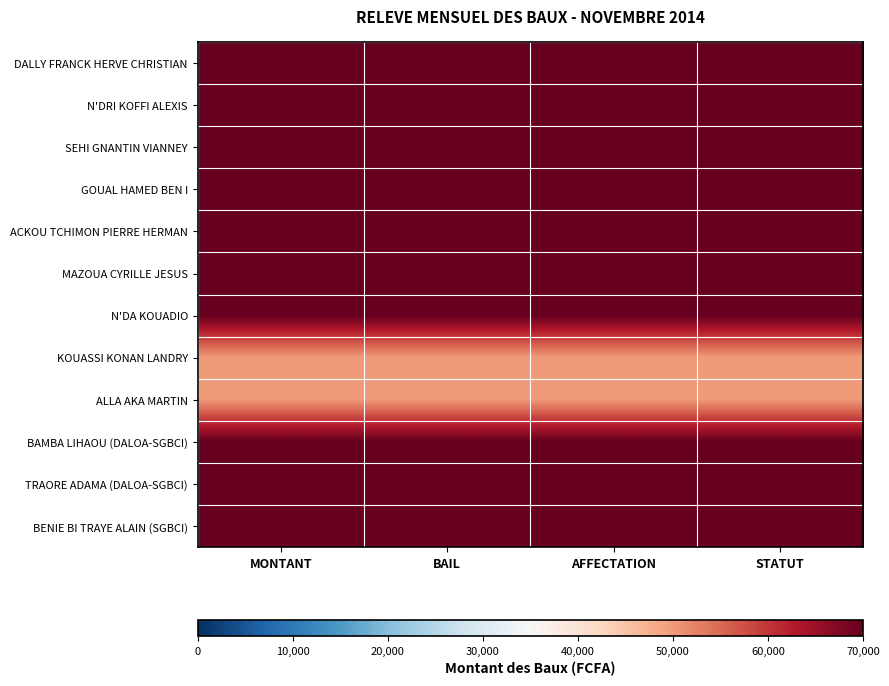

List the series in order of their peak value, highest first.

DALLY FRANCK HERVE CHRISTIAN, N'DRI KOFFI ALEXIS, SEHI GNANTIN VIANNEY, GOUAL HAMED BEN I, ACKOU TCHIMON PIERRE HERMAN, MAZOUA CYRILLE JESUS, N'DA KOUADIO, BAMBA LIHAOU (DALOA-SGBCI), TRAORE ADAMA (DALOA-SGBCI), BENIE BI TRAYE ALAIN (SGBCI), KOUASSI KONAN LANDRY, ALLA AKA MARTIN